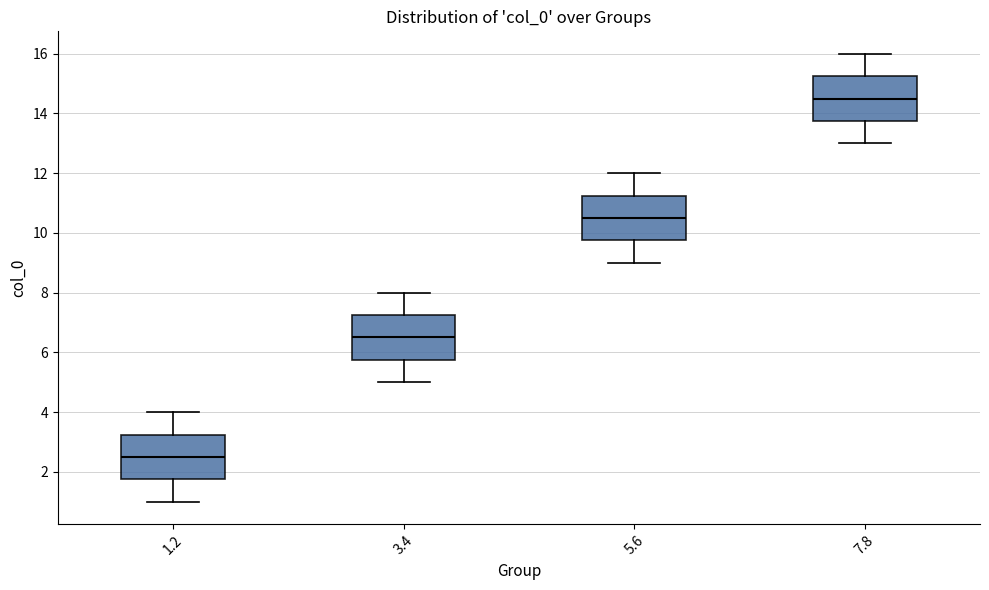

Reading left to right, read every box against the y-axis: the position of its median line, the range the box covers, and the ends of its whiskers. The values are not printed on the chart, so give them approximately, as read against the axis.

1.2: median 2.6, box 1.8 to 3.2, whiskers 1.0 to 4.0
3.4: median 6.6, box 5.8 to 7.2, whiskers 5.0 to 8.0
5.6: median 10.6, box 9.8 to 11.2, whiskers 9.0 to 12.0
7.8: median 14.6, box 13.8 to 15.2, whiskers 13.0 to 16.0